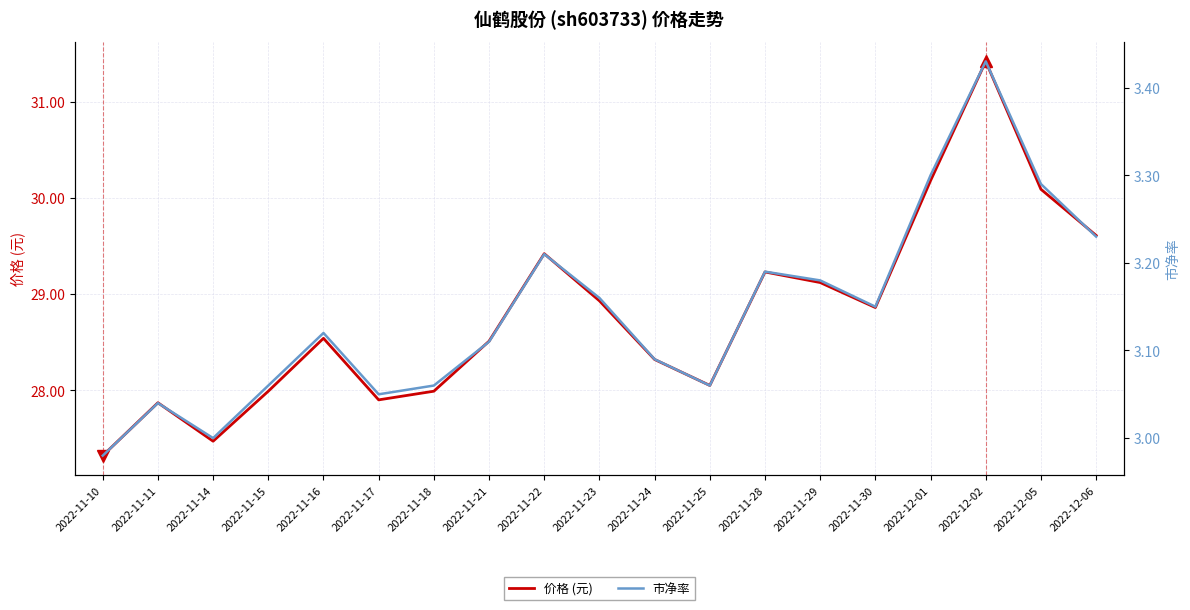

Where is the first local minimum for 市净率?

2022-11-14